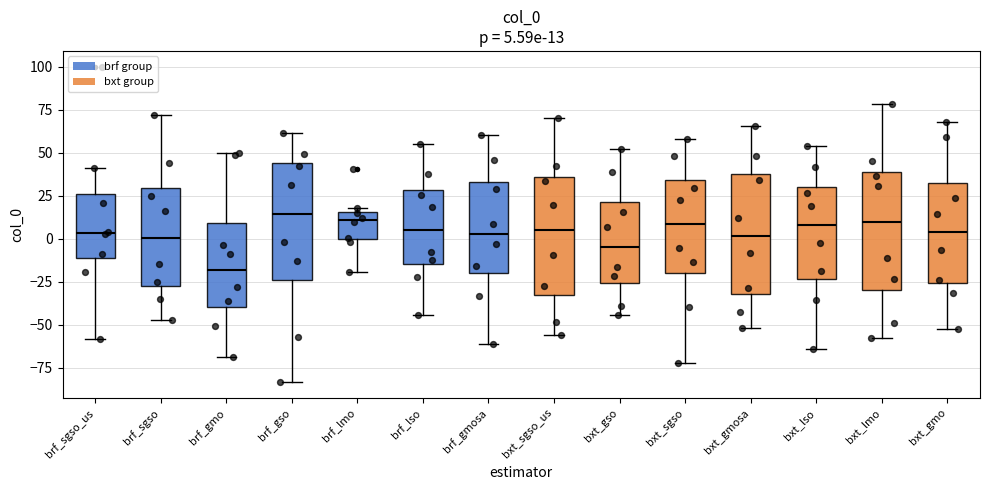

Which box has the lowest median line?

brf_gmo